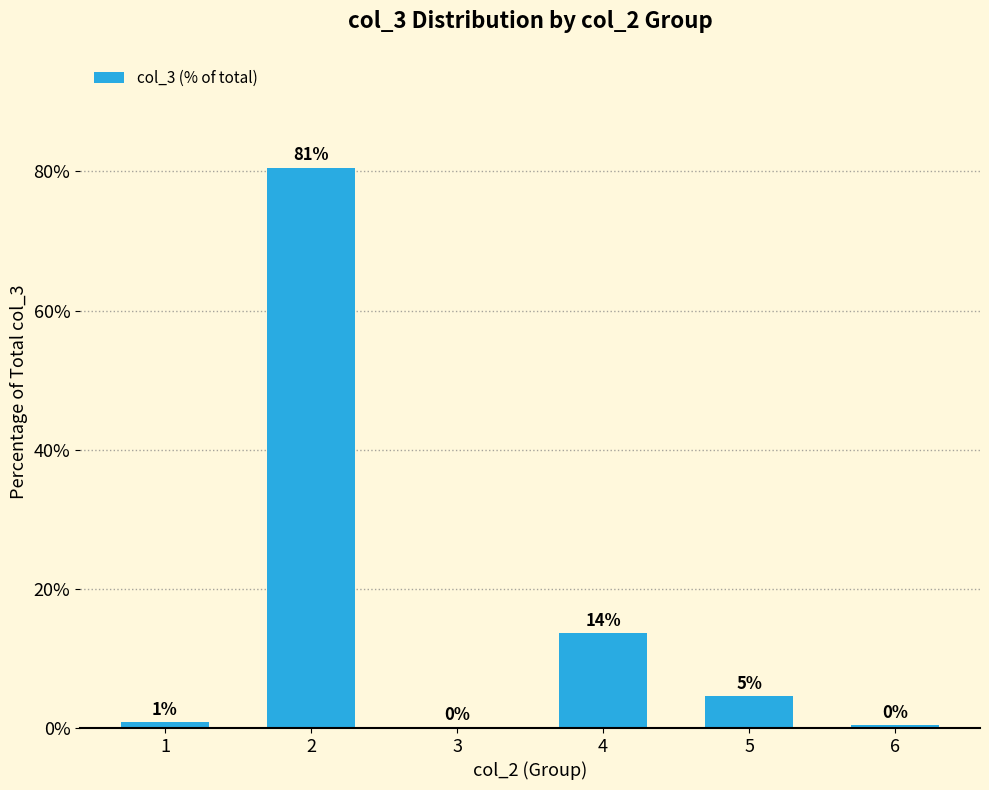

What is the value of the 6th bar from the left?

0.4